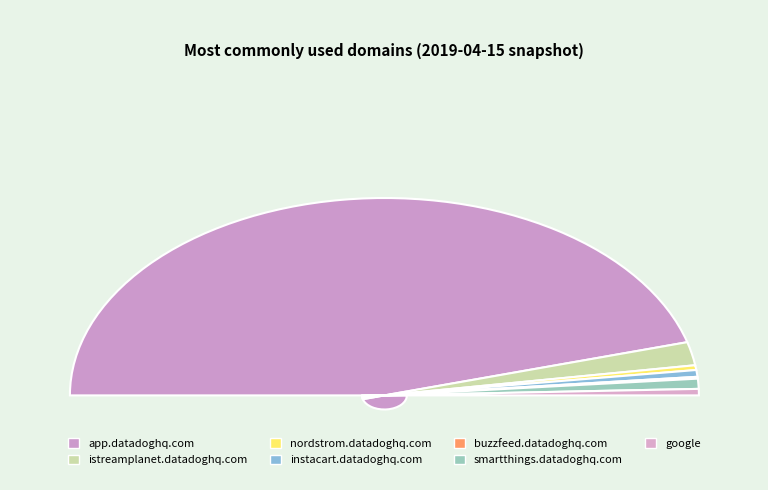

Is the sum of smartthings.datadoghq.com and app.datadoghq.com greater than half?

Yes